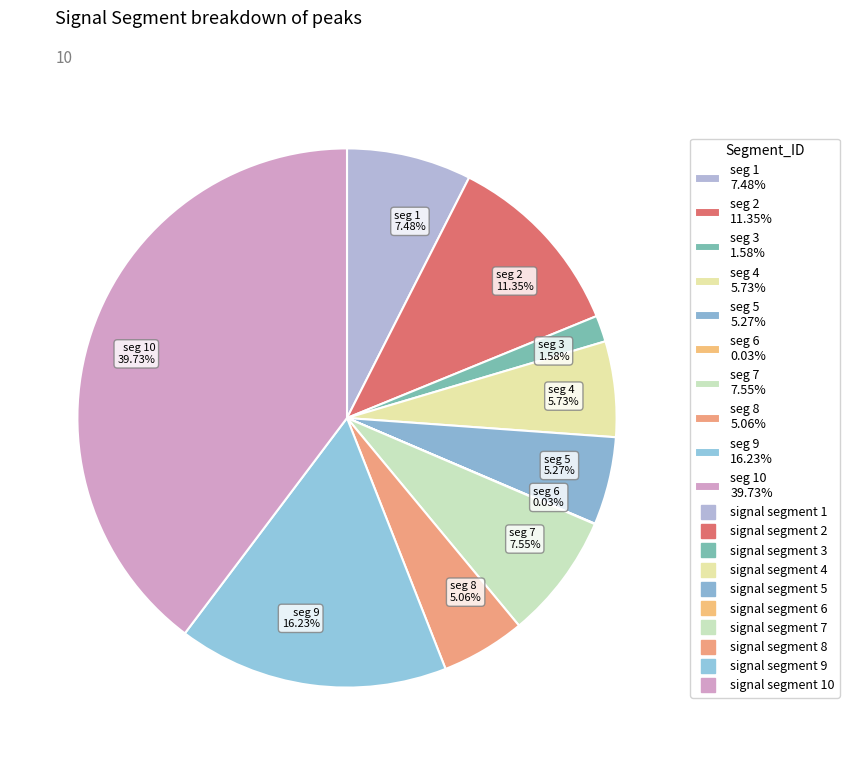

Does any single category account for the majority?

No